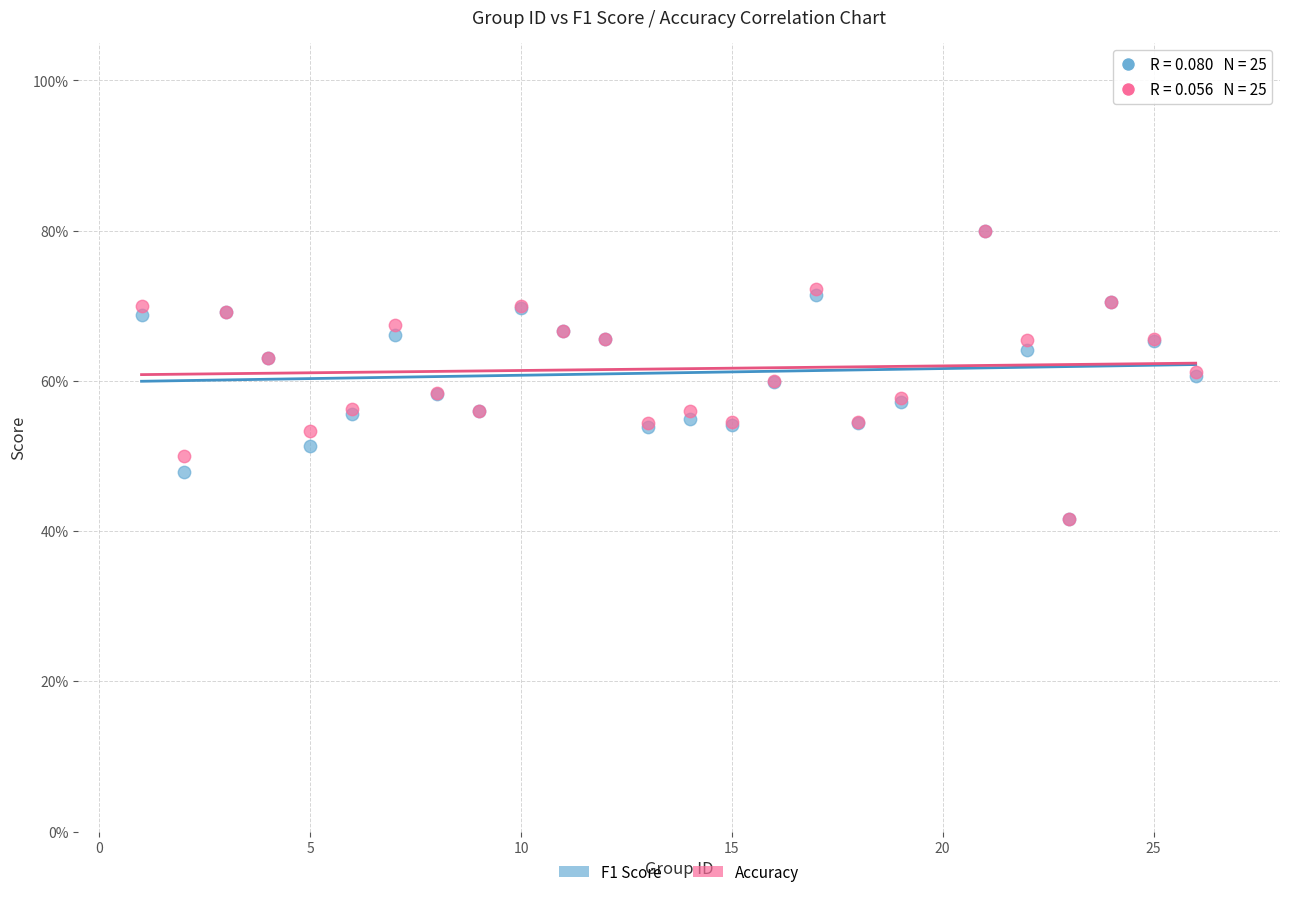

Which series has the widest spread of Y values?

F1 Score